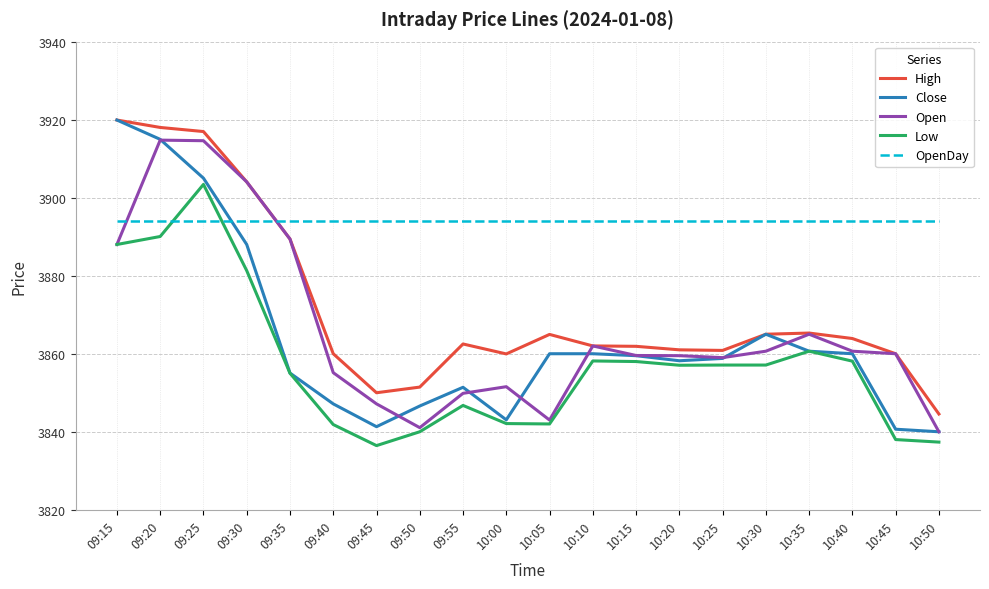

Which series changed the most between 10:25 and 10:35?

Open